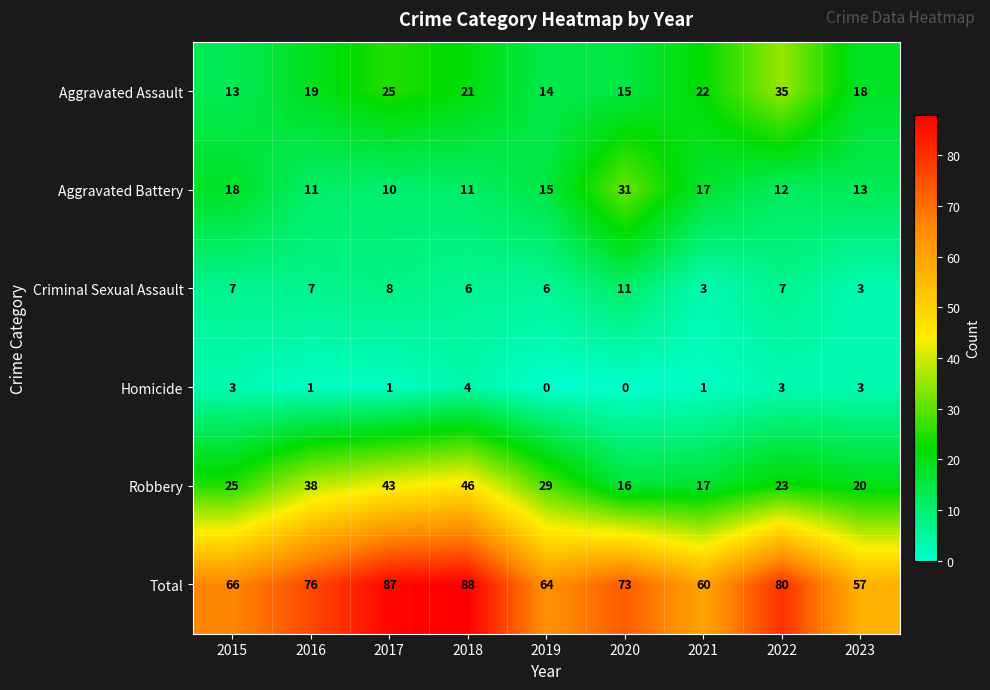

List the labels in order of Robbery value, smallest first.

2020, 2021, 2023, 2022, 2015, 2019, 2016, 2017, 2018